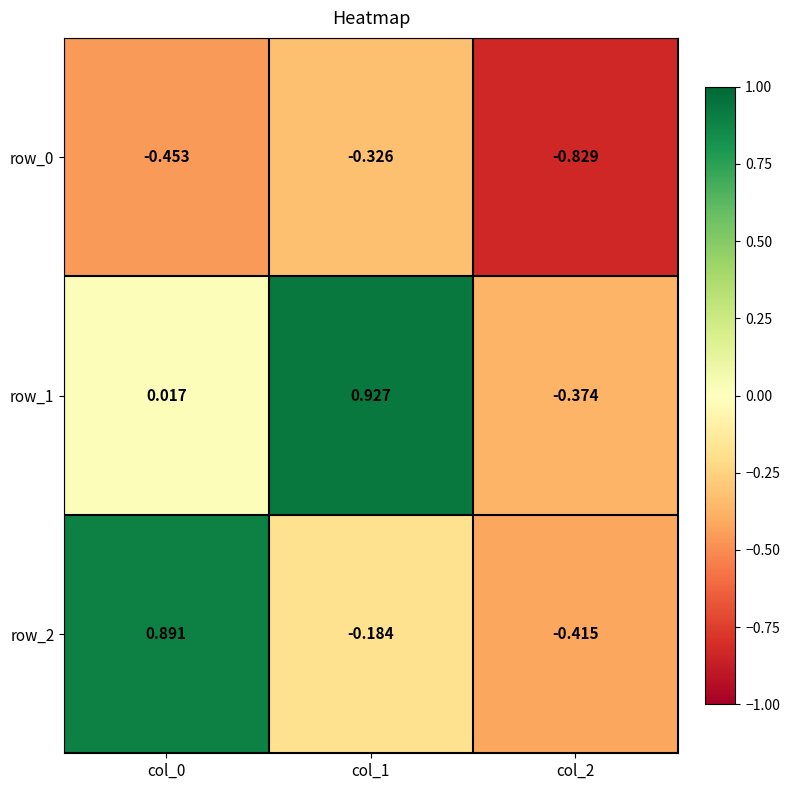

Is the value of row_1 at col_0 greater than the value of row_2 at col_0?

No